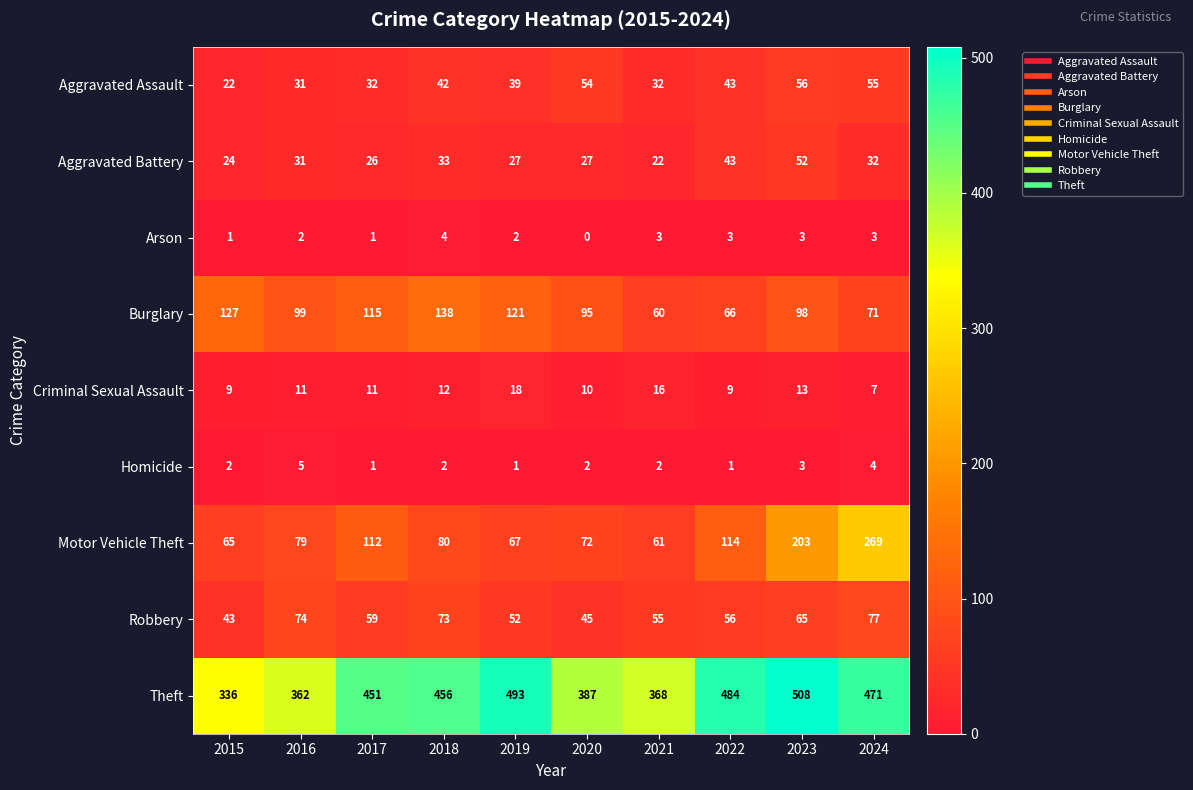

True or false: Motor Vehicle Theft has a value of 65 at 2015.

True